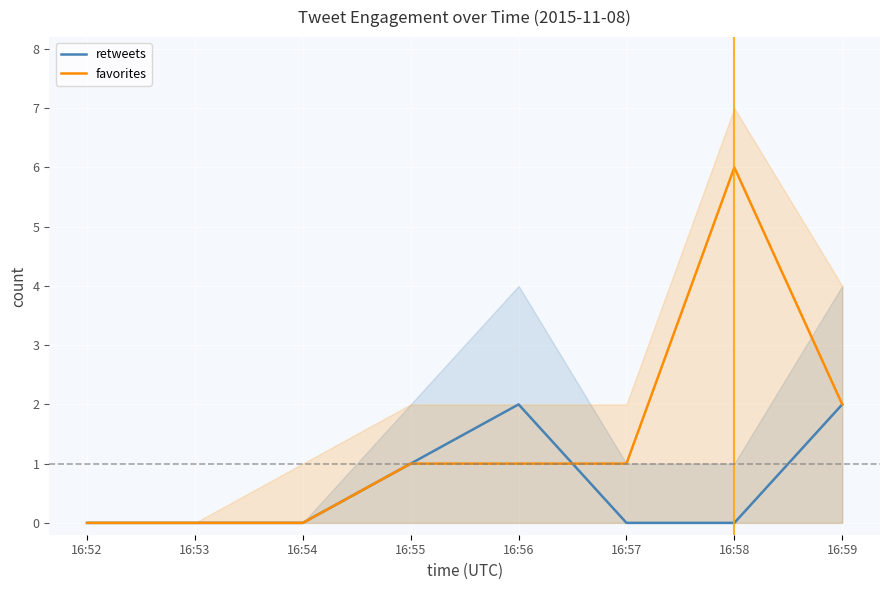

True or false: favorites and retweets intersect in this chart.

True